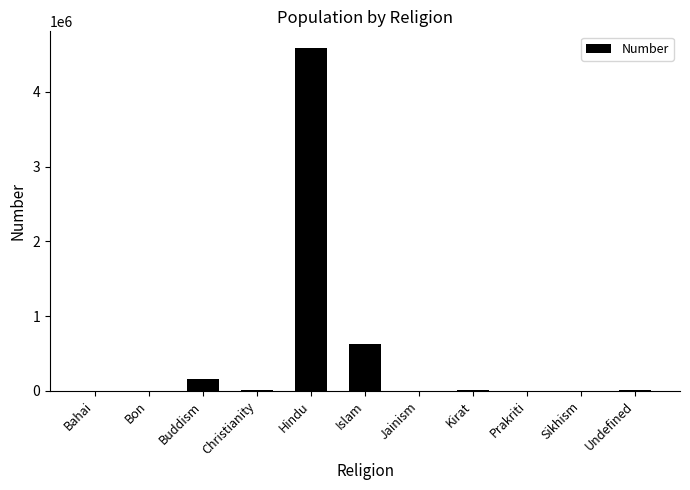

True or false: the data shows 427447 at Islam.

False